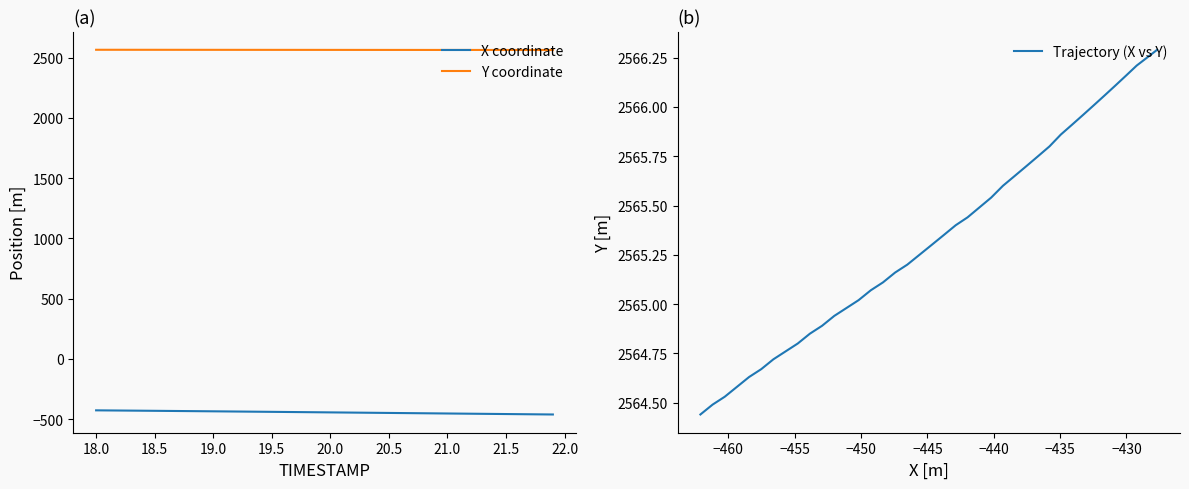

Between 15 and 22.0, which is larger?

22.0